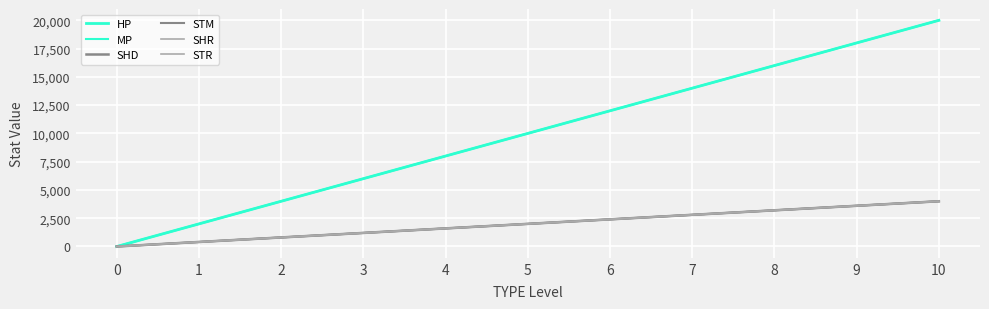

List the series in order of their peak value, lowest first.

SHD, STM, SHR, STR, HP, MP